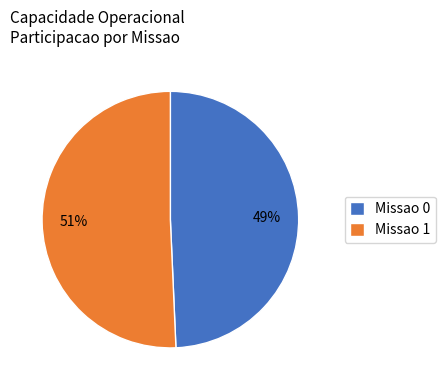

Approximately how many times larger is the value at Missao 1 compared to Missao 0?

1.0